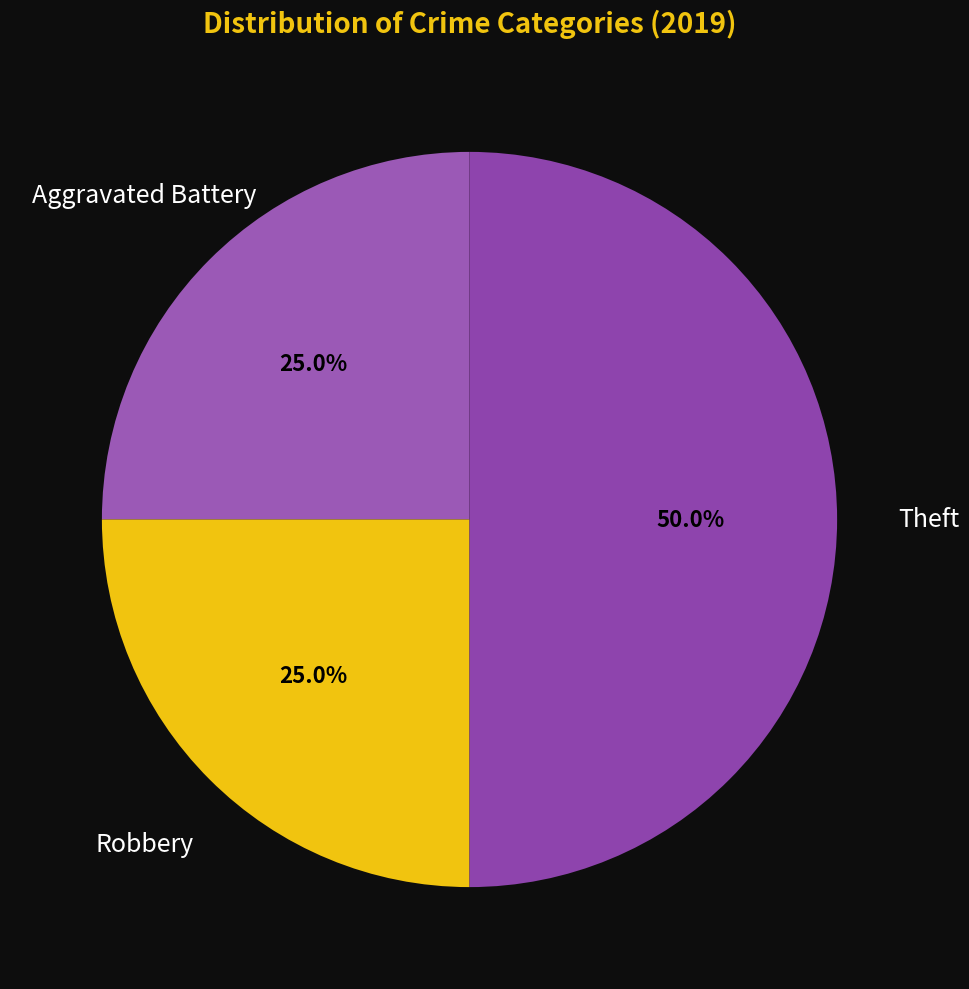

The Robbery slice represents 25% of the pie. True or false?

True